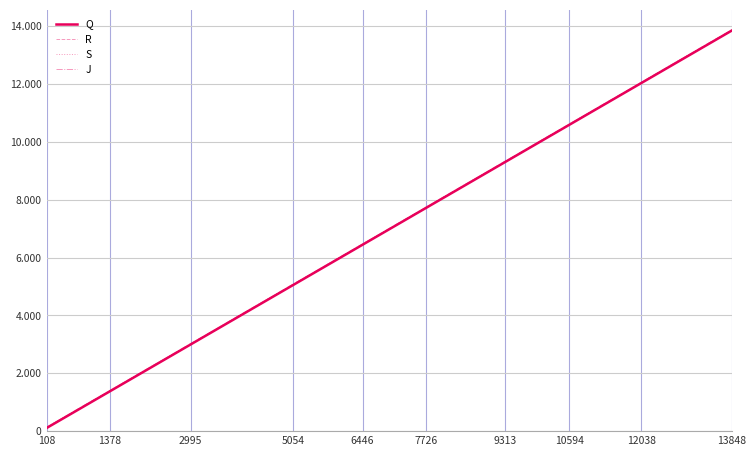

What are all the series names shown in the legend?

Q, R, S, J